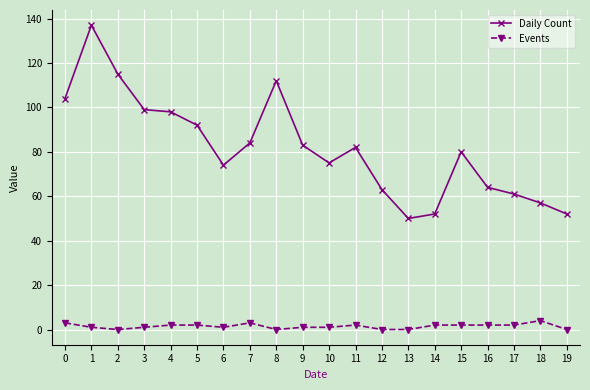

Reading right to left, transcribe all the data shown in this chart.

Daily Count: 52	57	61	64	80	52	50	63	82	75	83	112	84	74	92	98	99	115	137	104
Events: 0	4	2	2	2	2	0	0	2	1	1	0	3	1	2	2	1	0	1	3